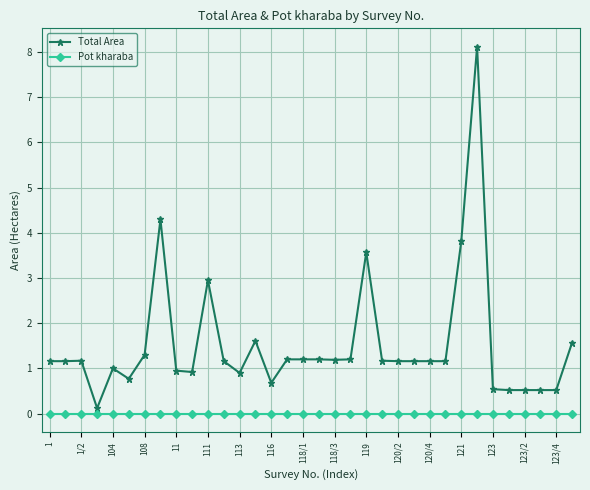

What is the difference between the second highest and second lowest values in the Total Area series?

3.8